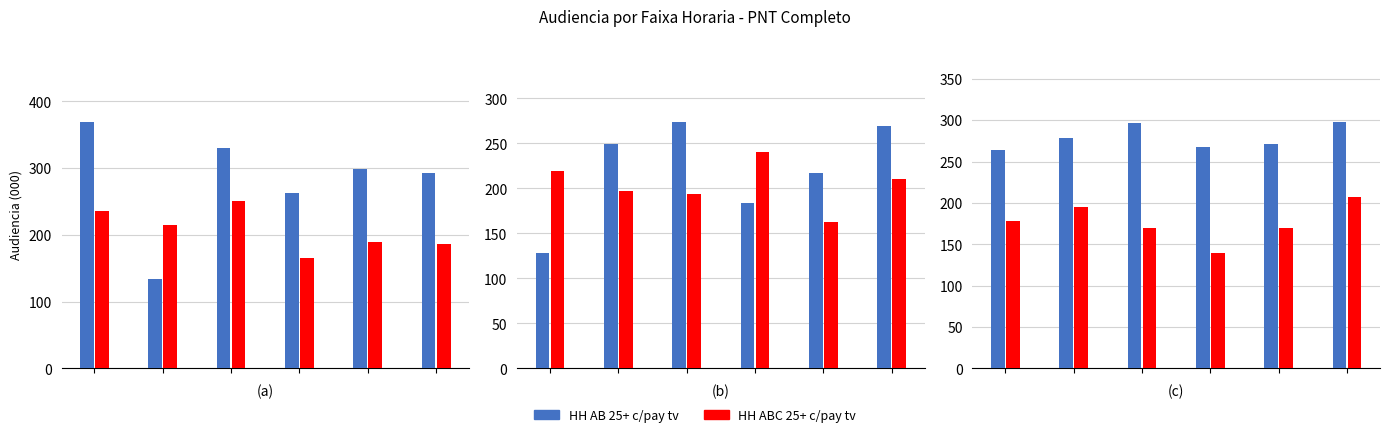

What is the difference between the second highest and second lowest values in the HH ABC 25+ c/pay tv series?

25.5